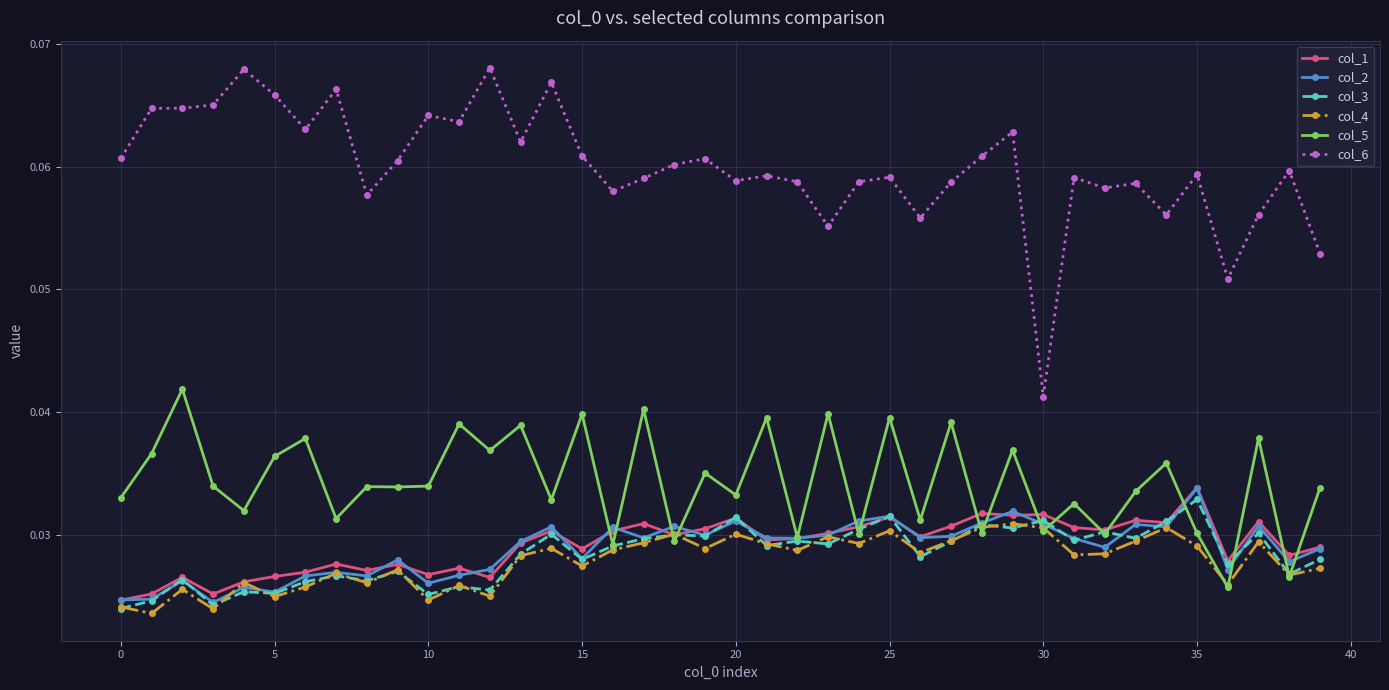

True or false: col_6 has more than 1 points higher than both neighbors.

True